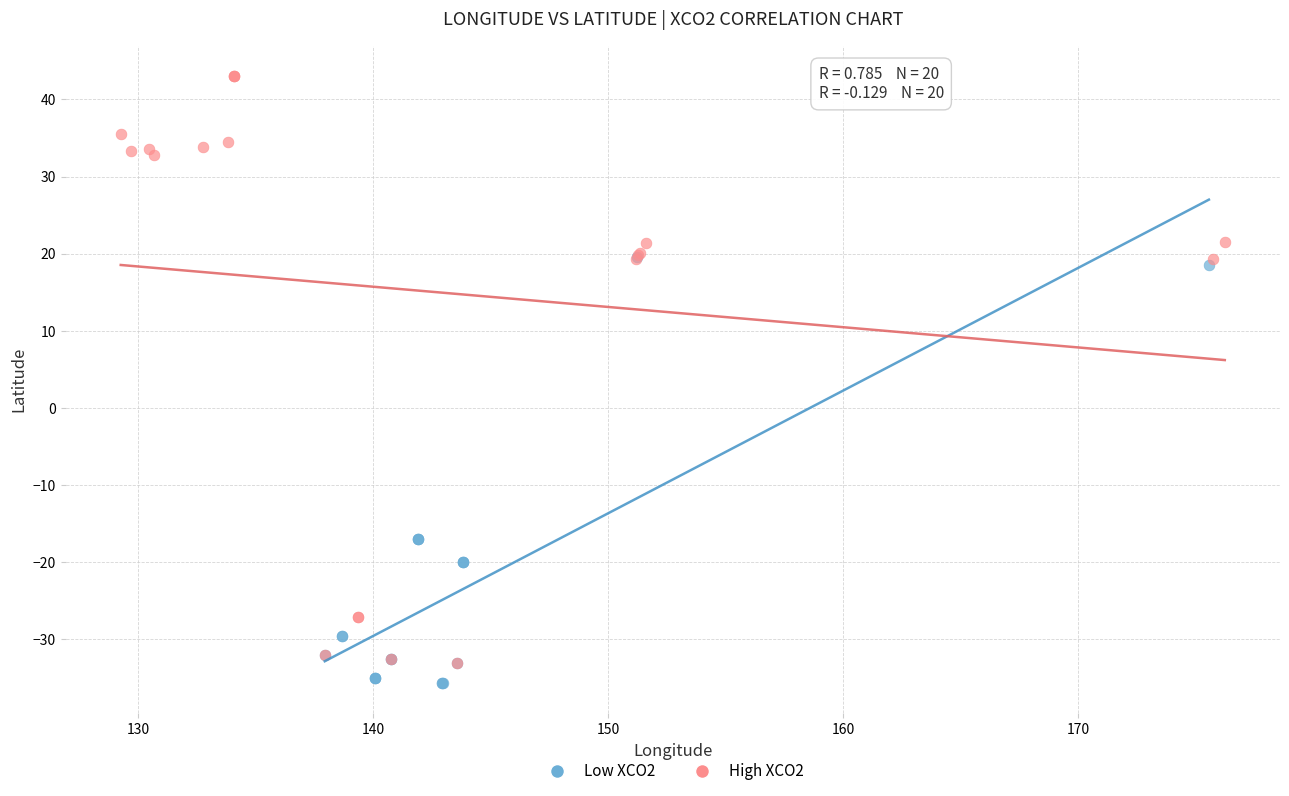

Which series reaches the minimum Y coordinate?

Low XCO2